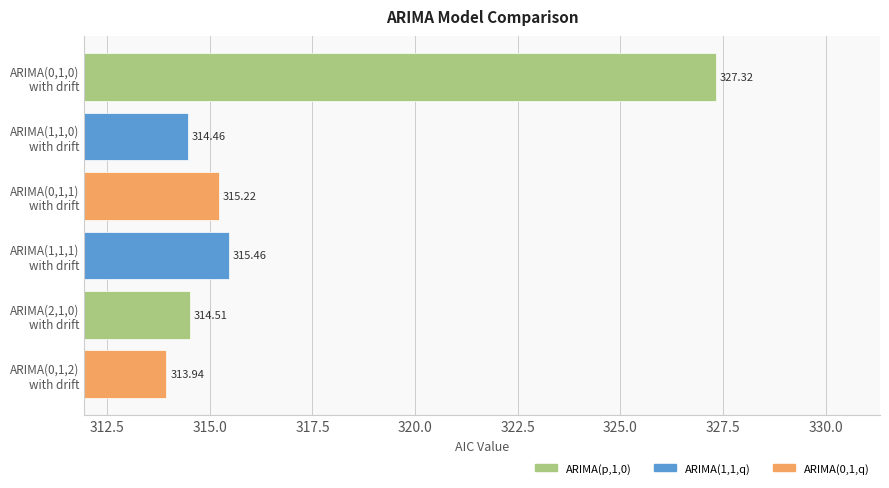

What is the difference between the maximum and minimum values?

13.4